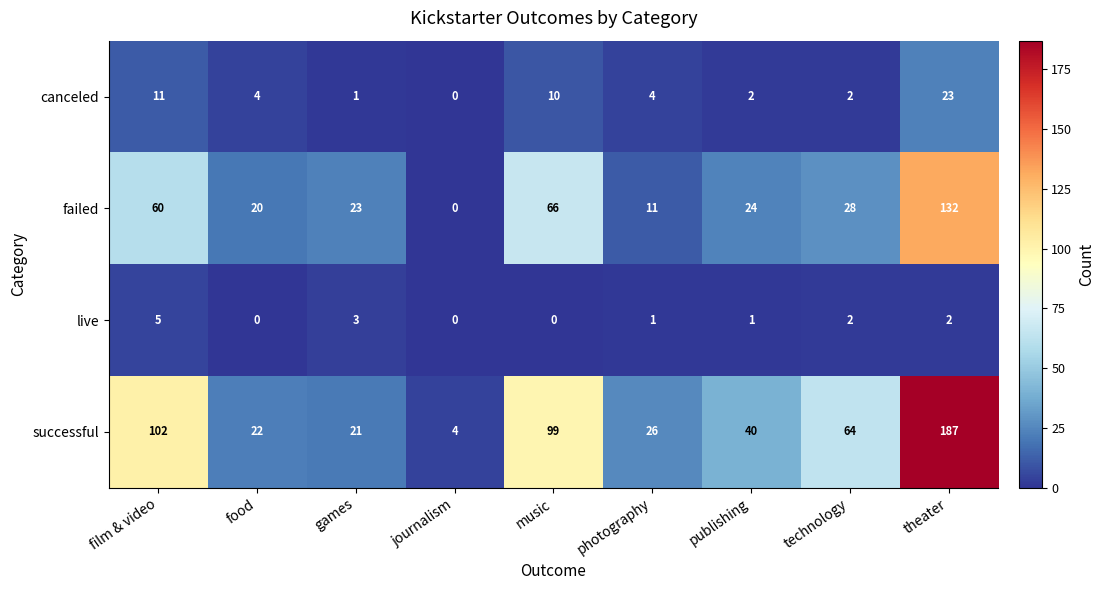

At which category is the sum across all series the highest?

theater